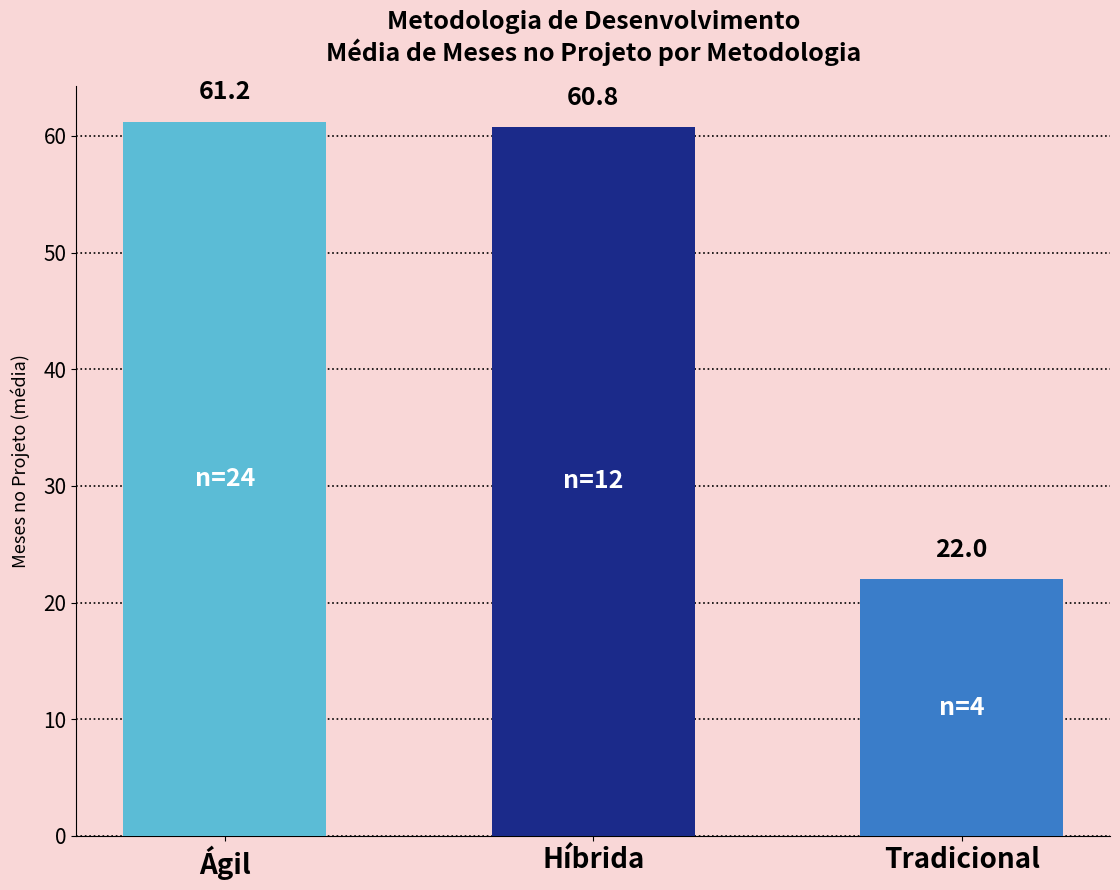

What is the sum of the values at Ágil and Híbrida?

122.0